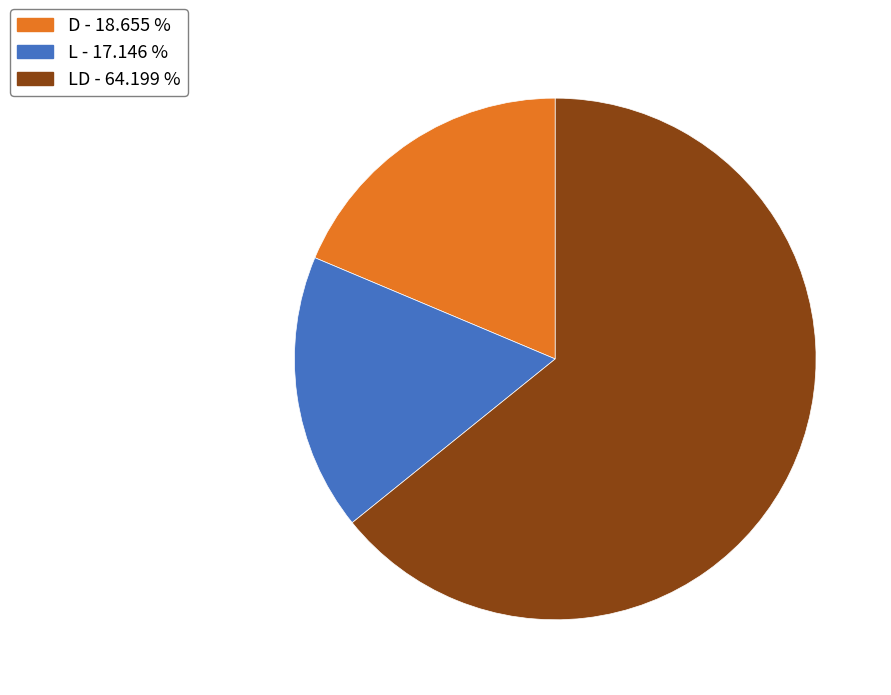

Which category has the smallest portion of the pie?

L - 17.146 %